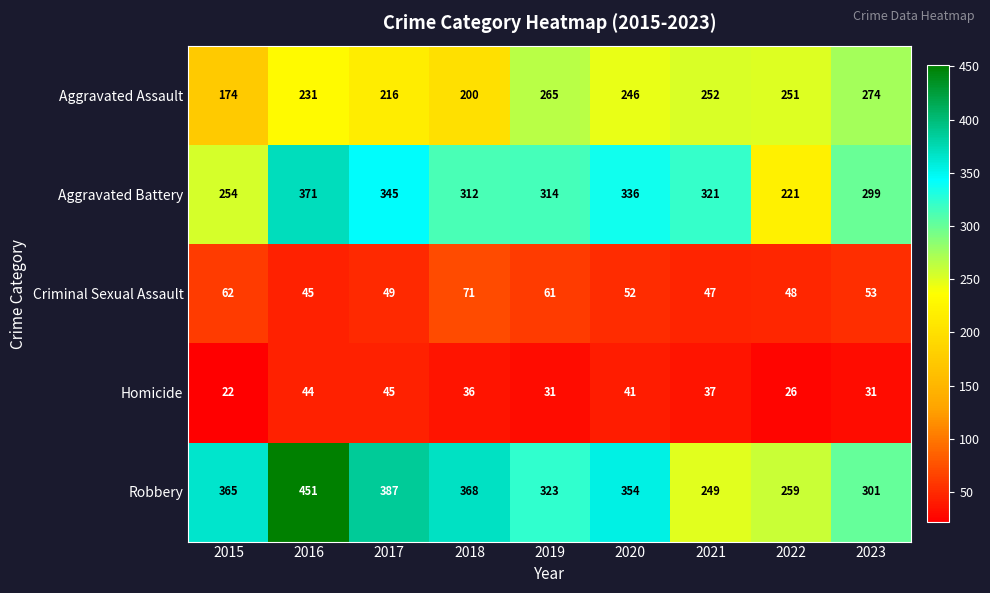

At how many categories does at least one series exceed 304?

7